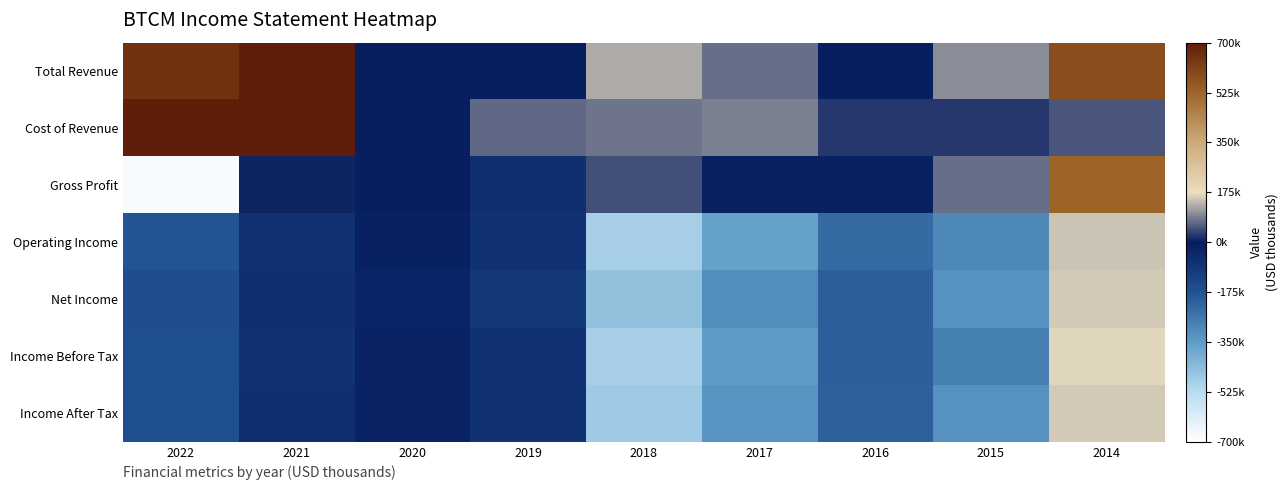

Reading right to left, transcribe all the data shown in this chart.

Total Revenue: 2014=579700	2015=99600	2016=5300	2017=71900	2018=126100	2019=5200	2020=2200	2021=1328900	2022=650200
Cost of Revenue: 2014=53900	2015=24400	2016=26900	2017=90600	2018=80000	2019=67300	2020=2000	2021=1323400	2022=1328700
Gross Profit: 2014=525800	2015=75200	2016=-21600	2017=-18700	2018=46100	2019=-62200	2020=200	2021=5500	2022=-678500
Operating Income: 2014=149500	2015=-301400	2016=-231300	2017=-364200	2018=-491600	2019=-75300	2020=-21800	2021=-70000	2022=-175900
Net Income: 2014=157000	2015=-323900	2016=-203000	2017=-317100	2018=-451700	2019=-94400	2020=-32400	2021=-62400	2022=-163700
Income Before Tax: 2014=165000	2015=-282200	2016=-207800	2017=-345500	2018=-491300	2019=-75900	2020=-23400	2021=-65800	2022=-166700
Income After Tax: 2014=157000	2015=-324200	2016=-210000	2017=-331500	2018=-471700	2019=-74900	2020=-23300	2021=-65500	2022=-166700